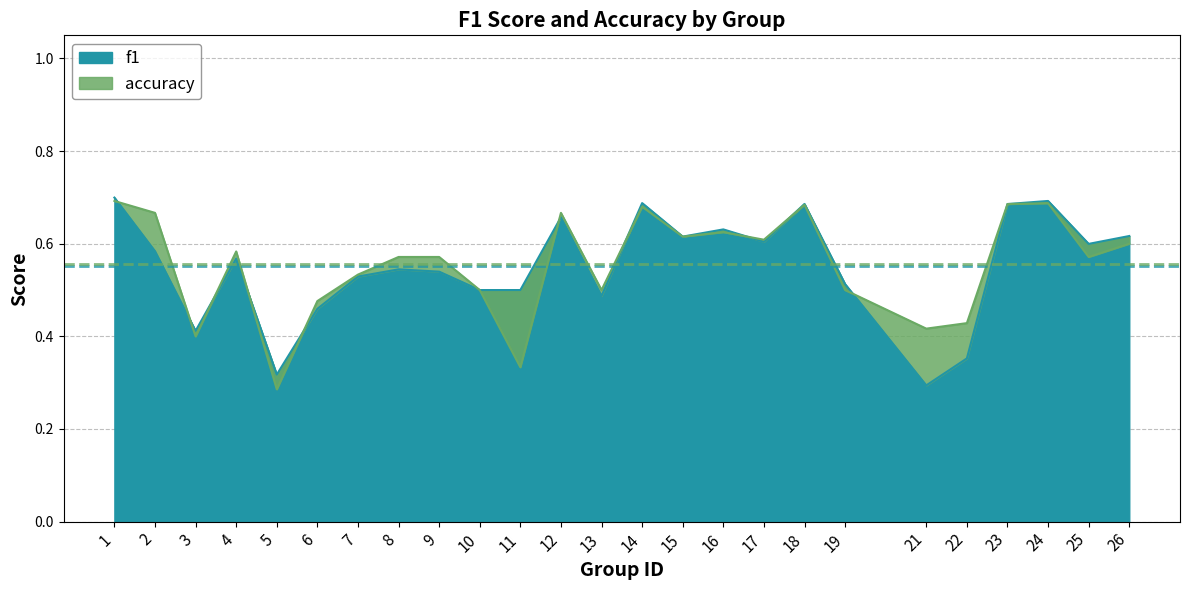

The value of f1 at 23 is 0.7. True or false?

True